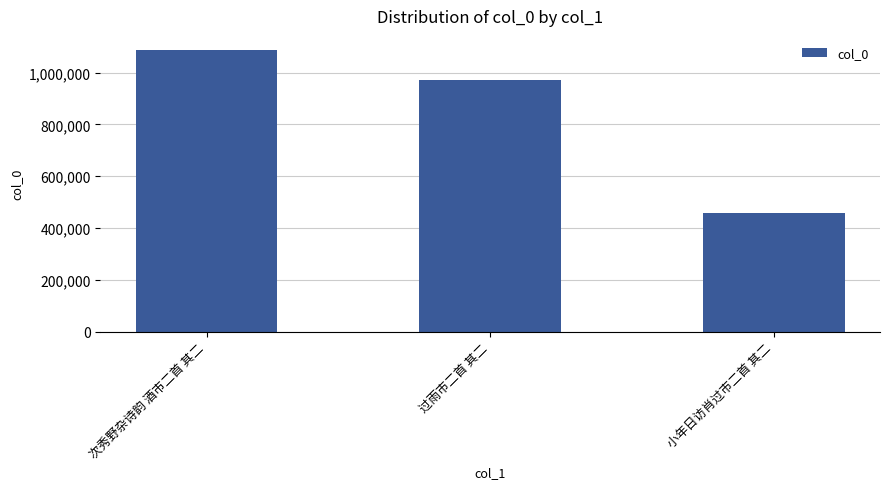

How many series are shown in this chart?

1